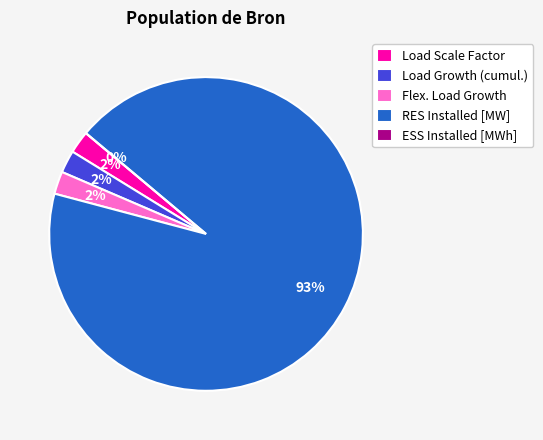

Is the sum of Load Growth (cumul.) and RES Installed [MW] greater than half?

Yes